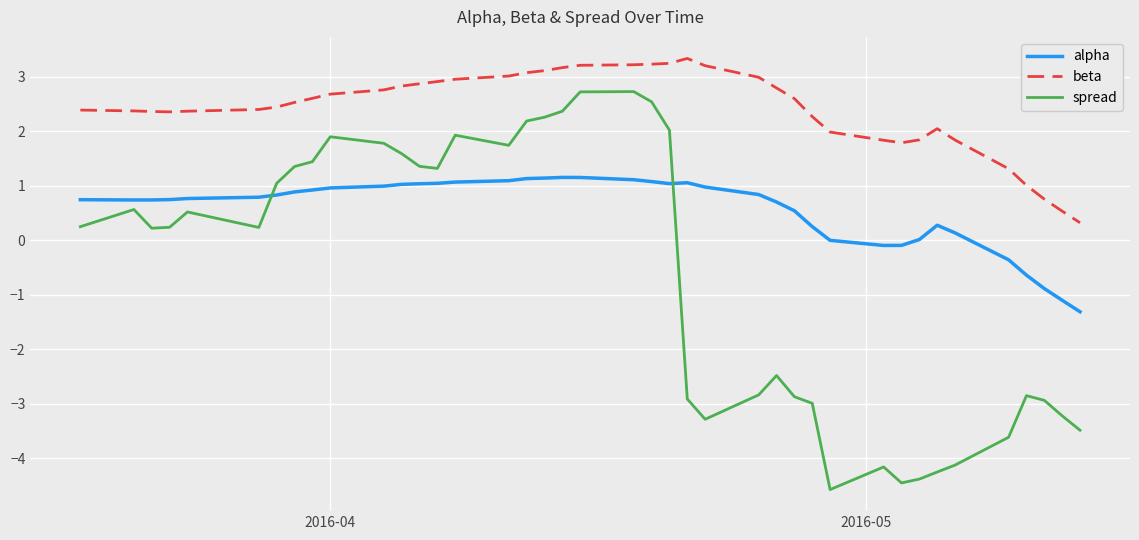

How many series are shown in this chart?

3